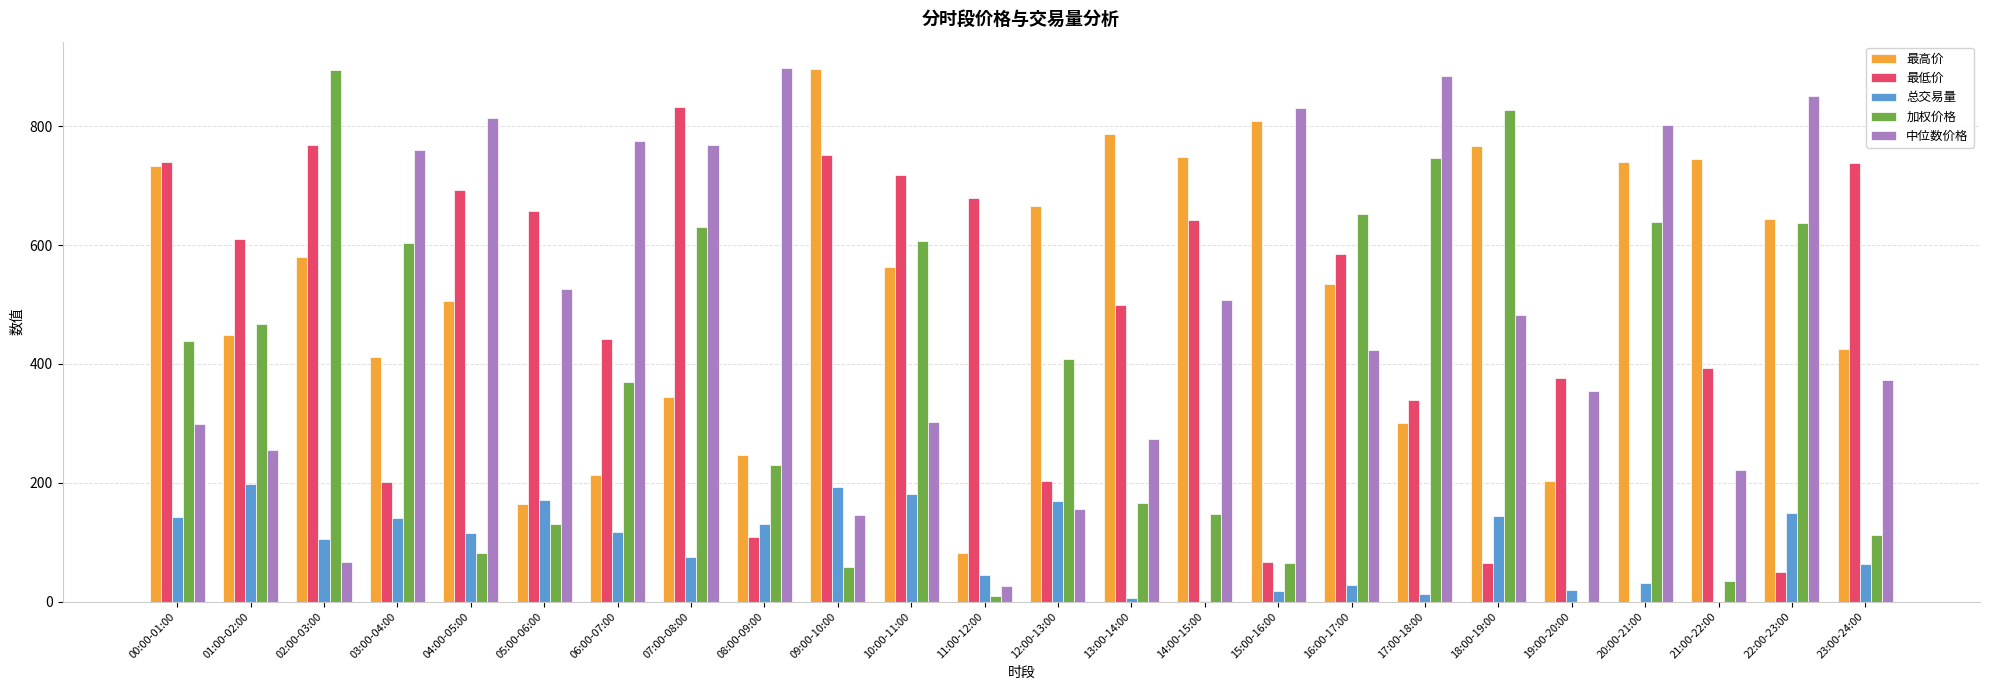

Which series changed the most between 08:00-09:00 and 12:00-13:00?

中位数价格